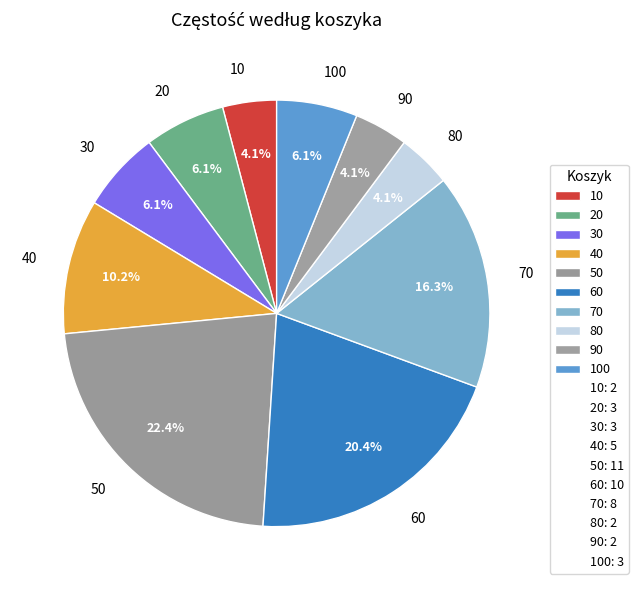

The 70 slice represents 16% of the pie. True or false?

True